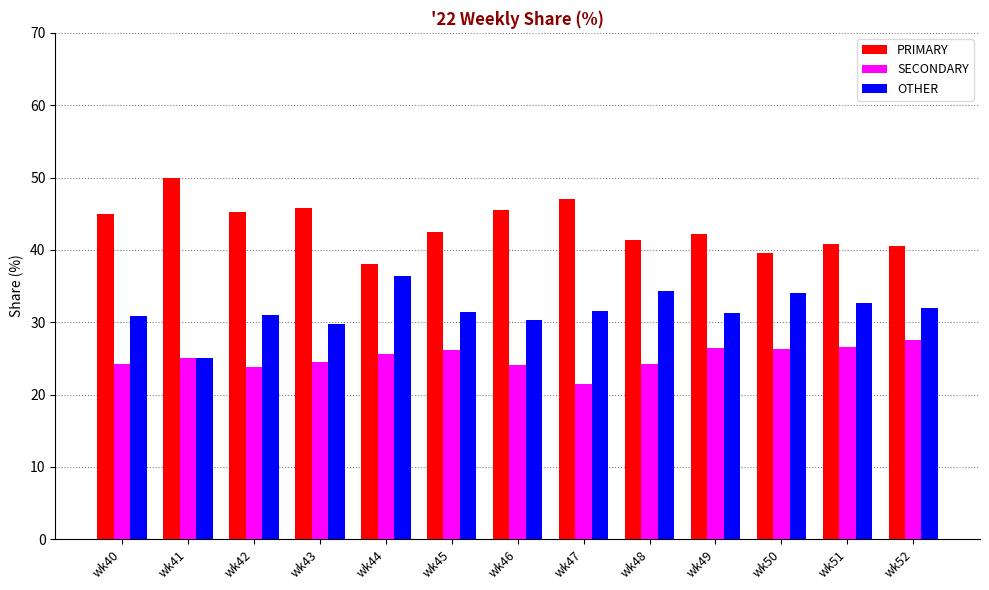

Count the number of data series in this chart.

3